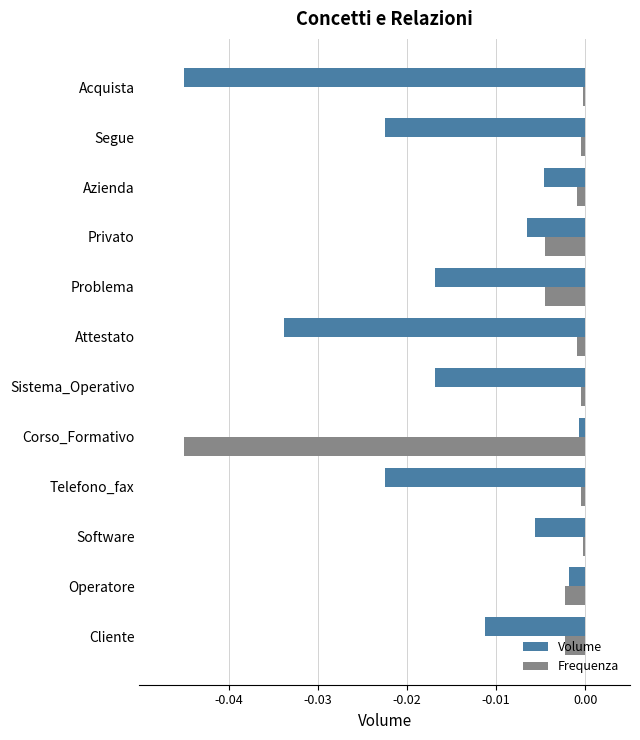

True or false: Frequenza has a value of -0.0 at Acquista.

True